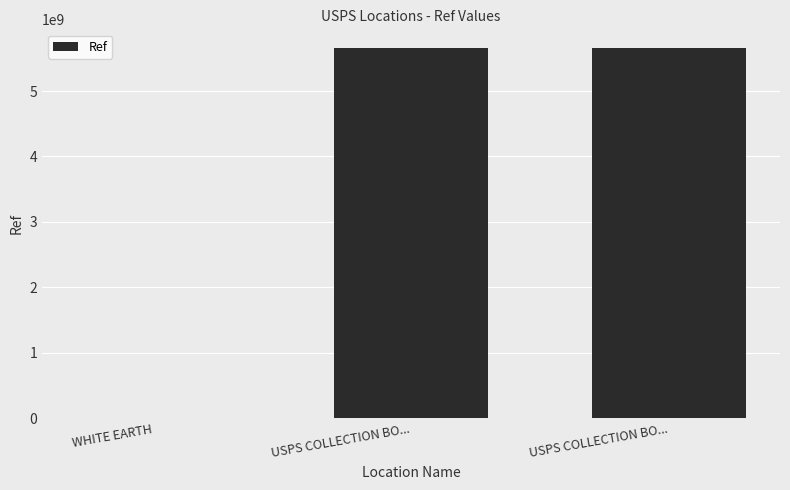

Rank the categories by value from lowest to highest.

WHITE EARTH, USPS COLLECTION BO..., USPS COLLECTION BO...